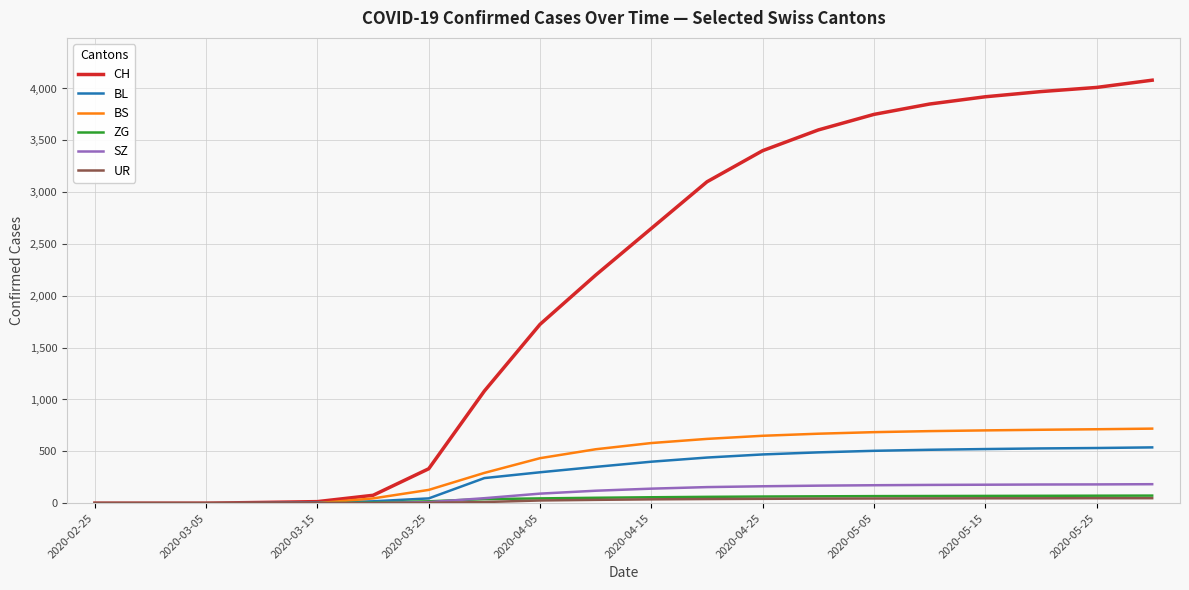

How many distinct data groups are displayed?

6